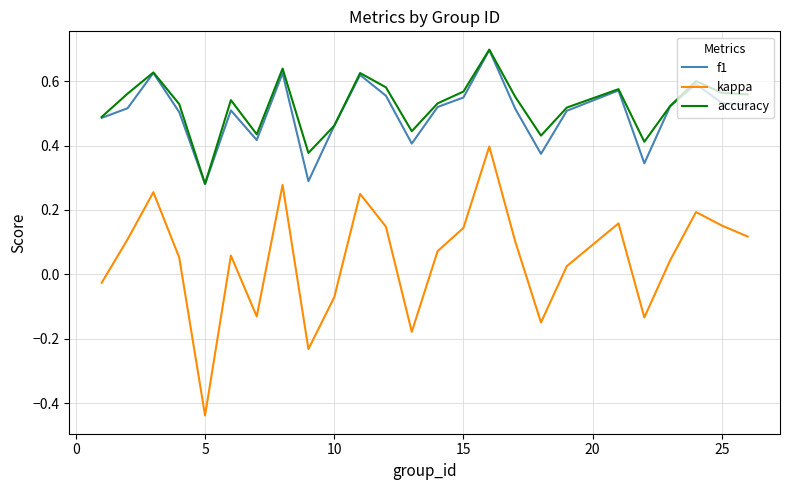

Which series has the largest range (max minus min)?

kappa